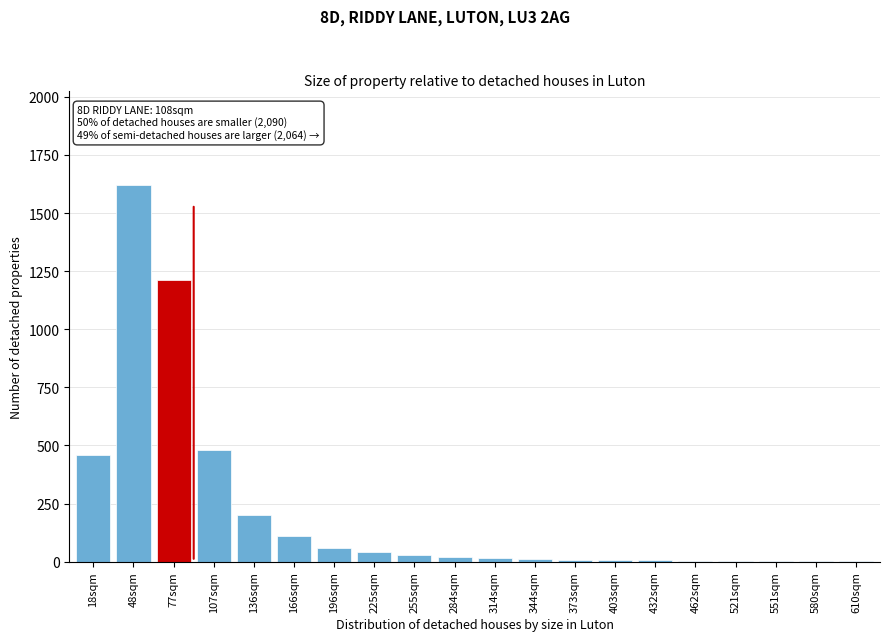

What is the sum of all values?

4286